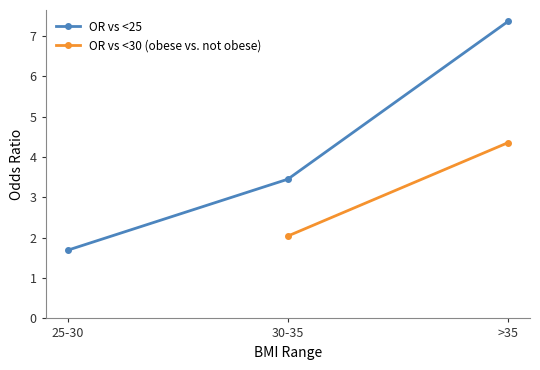

What is the minimum value shown in the chart?

1.7